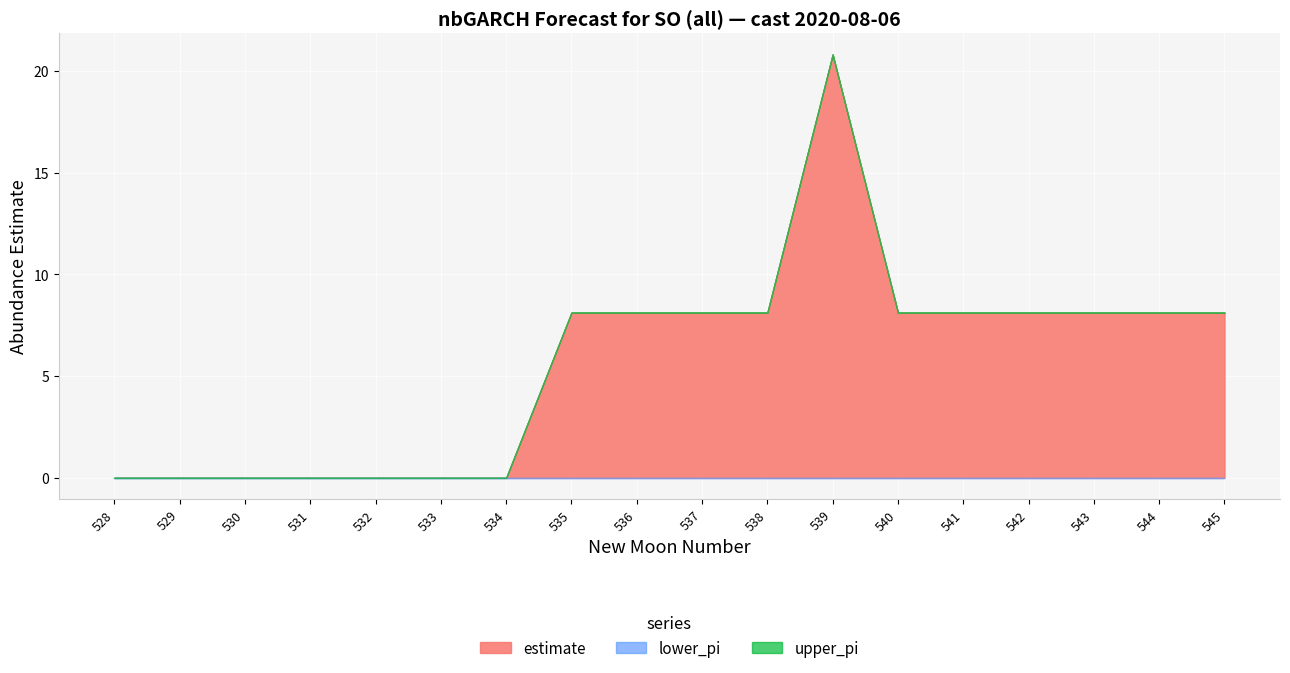

Between 10 and 11, which series saw the biggest shift?

estimate